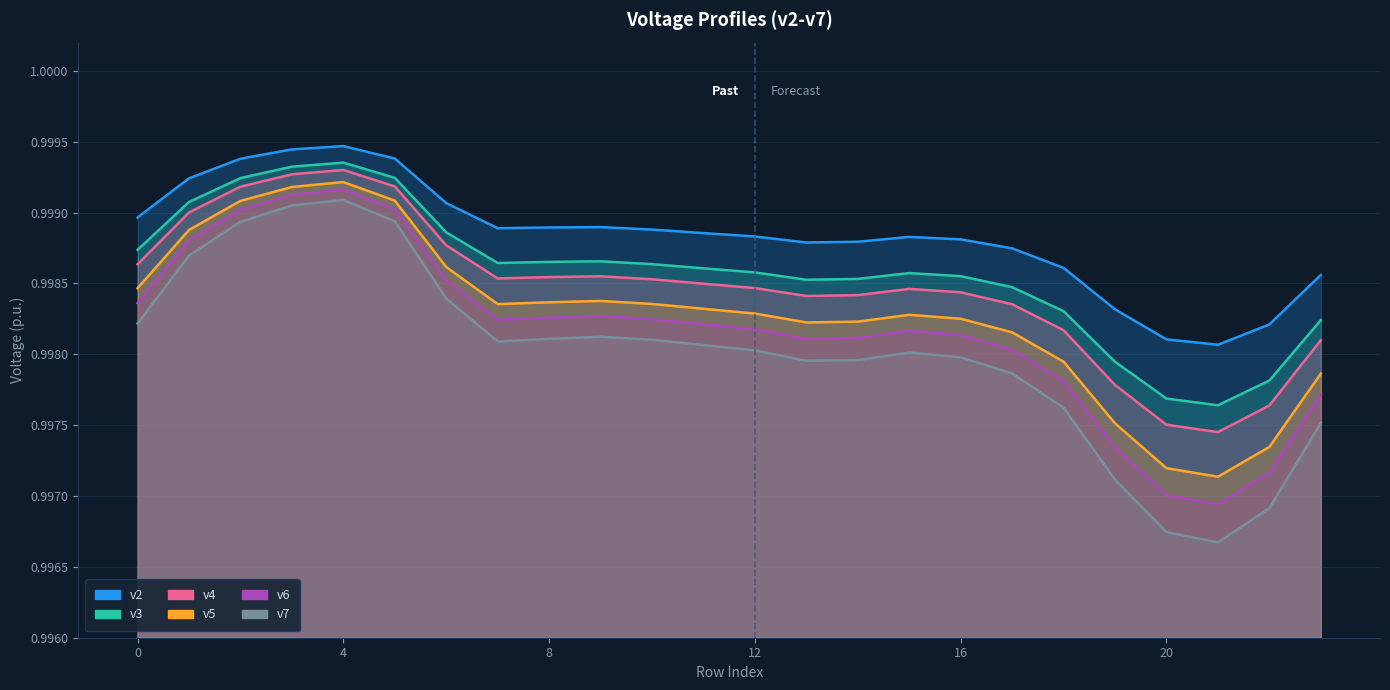

At which category is the sum across all series the highest?

4